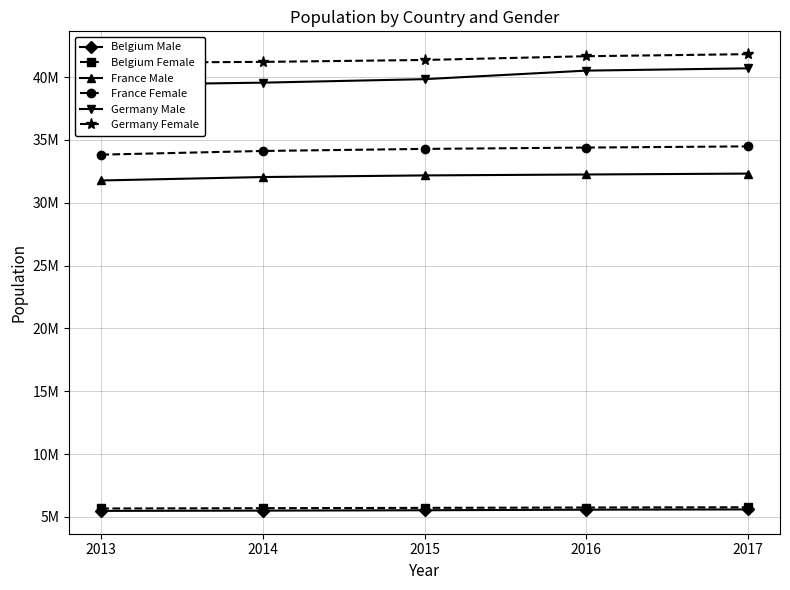

Reading right to left, transcribe all the data shown in this chart.

Belgium Male: 5589272	5569264	5524068	5493792	5472856
Belgium Female: 5762455	5741853	5713206	5687048	5665118
France Male: 32318973	32247386	32174258	32045129	31772665
France Female: 34485148	34391005	34283895	34120851	33827685
Germany Male: 40697118	40514123	39835457	39556923	39380976
Germany Female: 41824535	41661561	41362080	41210540	41142770